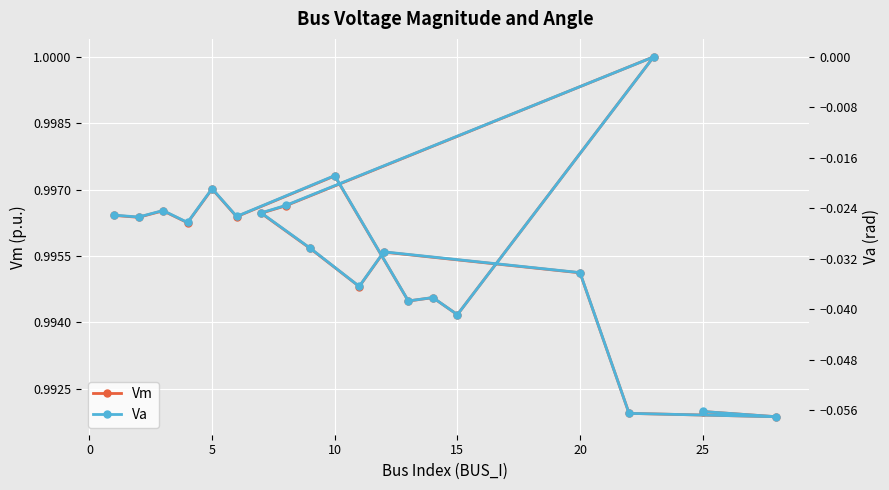

The Vm series shows 1.6 at 10. True or false?

False